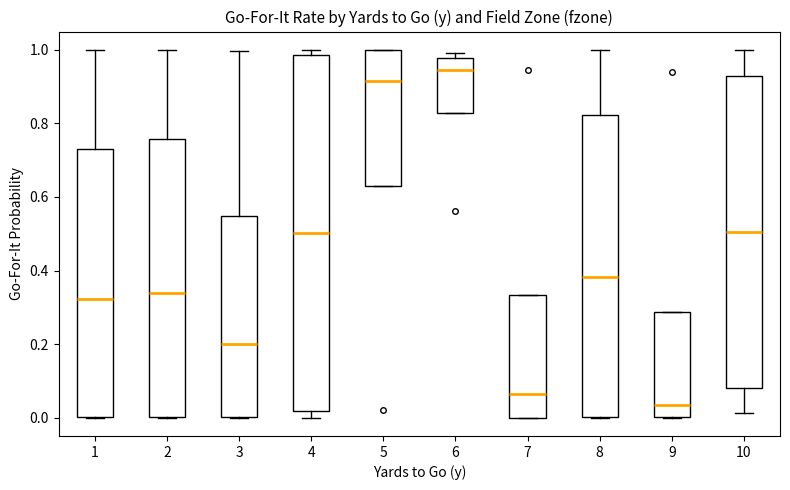

Which box has the highest median line?

6